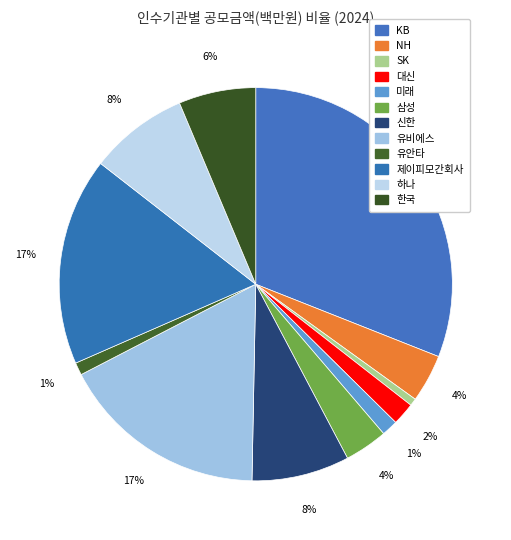

True or false: 대신 accounts for 2% of the total.

True